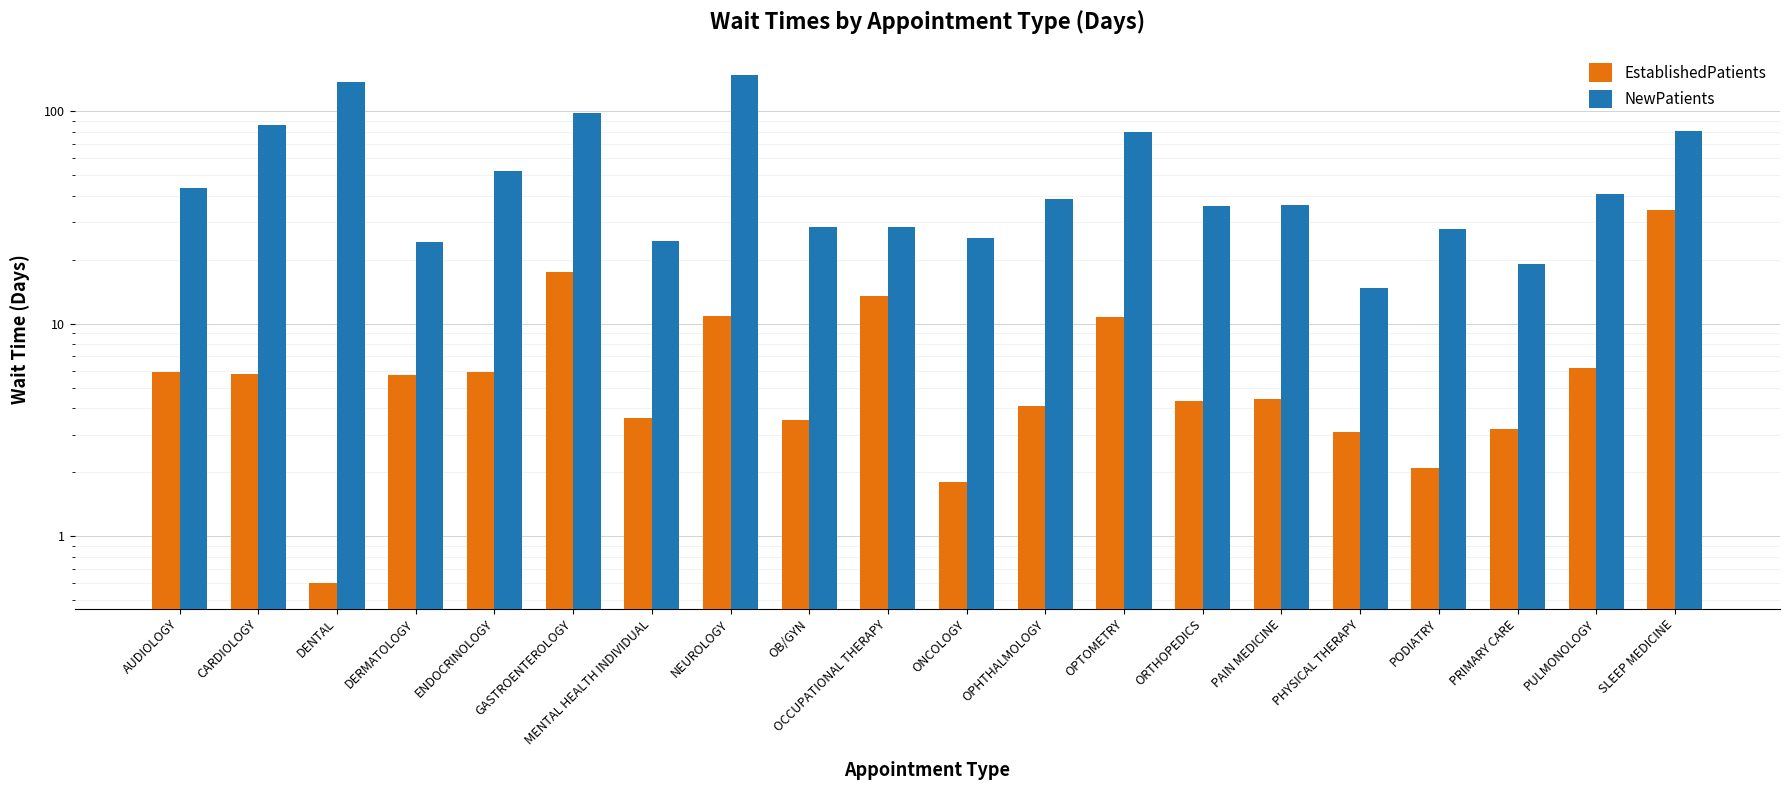

Which category has the highest value in the NewPatients series?

NEUROLOGY